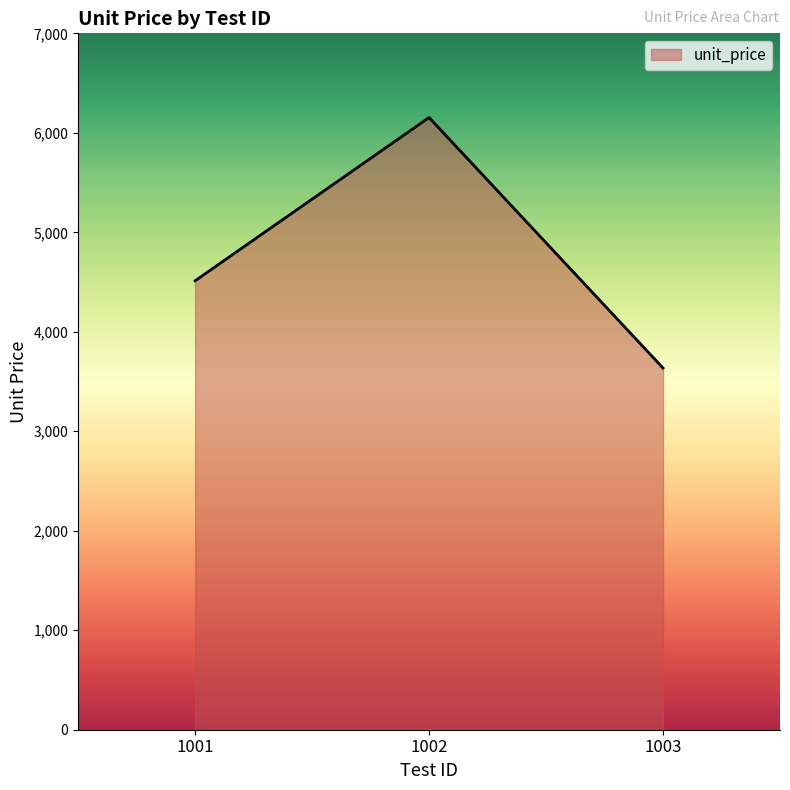

Count the number of categories in the chart.

3